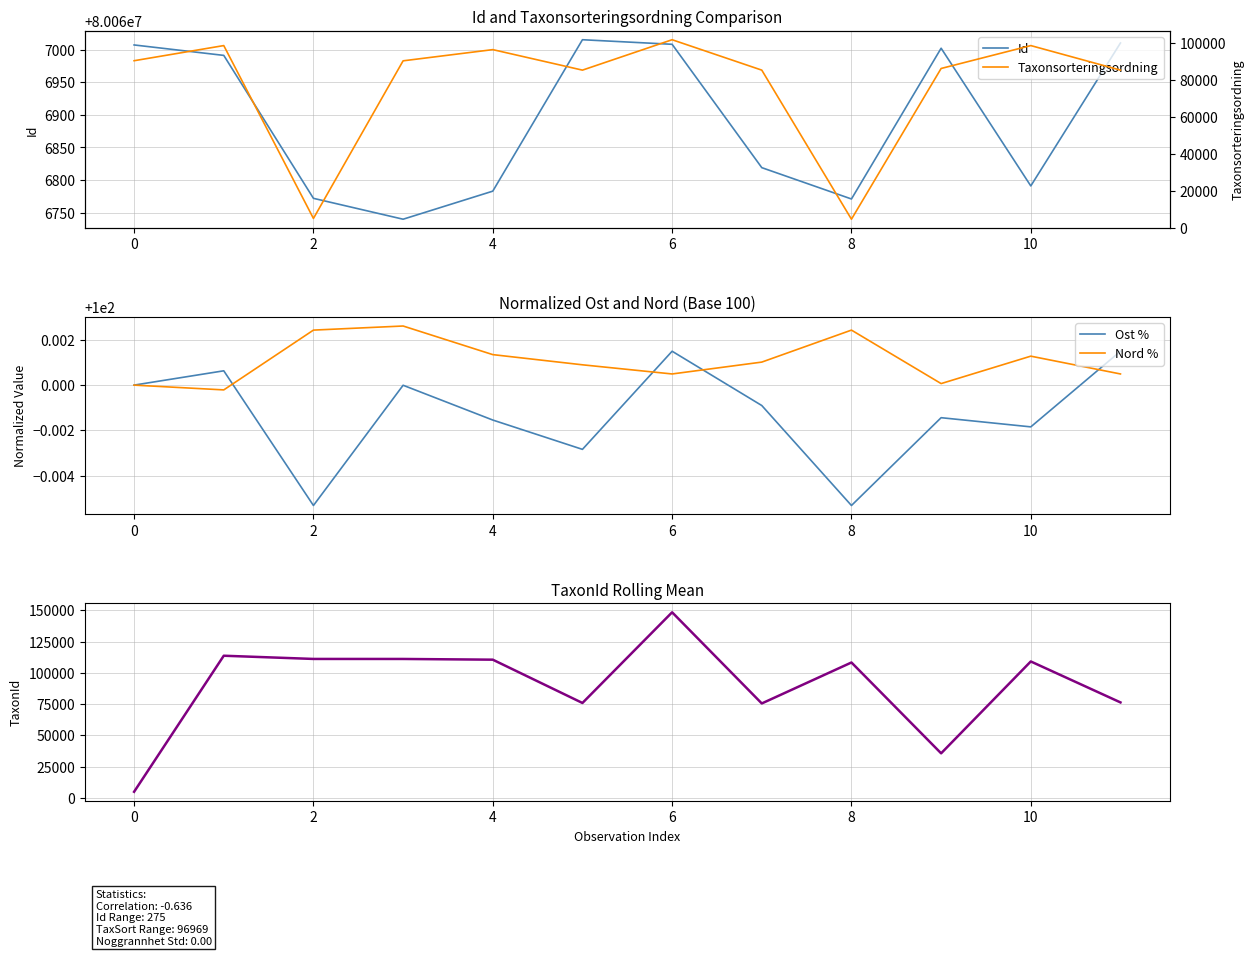

Rank the series by their maximum value, from lowest to highest.

Ost %, Nord %, Taxonsorteringsordning, TaxonId Rolling Mean, Id